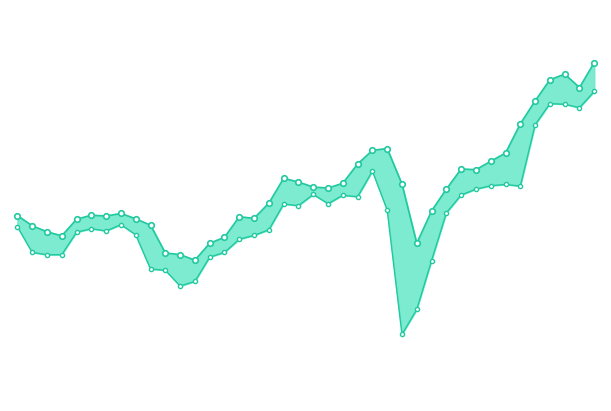

True or false: Highest Price and Lowest Price intersect in this chart.

False